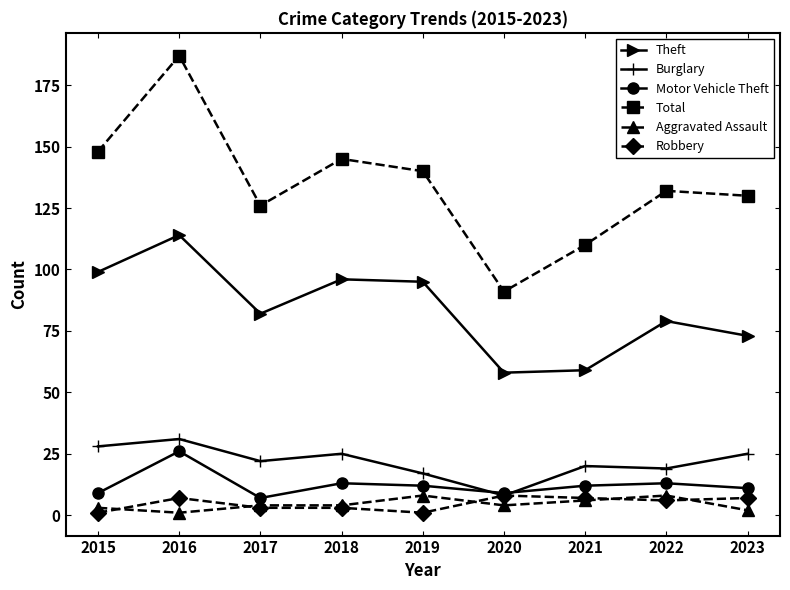

Is the value of Theft at 2023 greater than the value of Burglary at 2022?

Yes